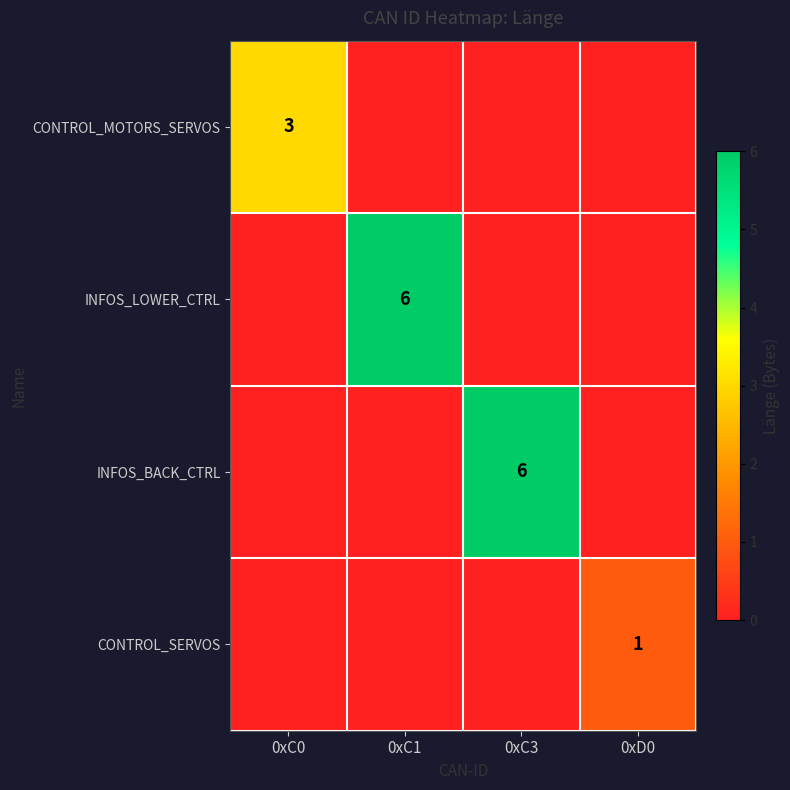

True or false: CONTROL_MOTORS_SERVOS has a value of 5 at 0xC0.

False